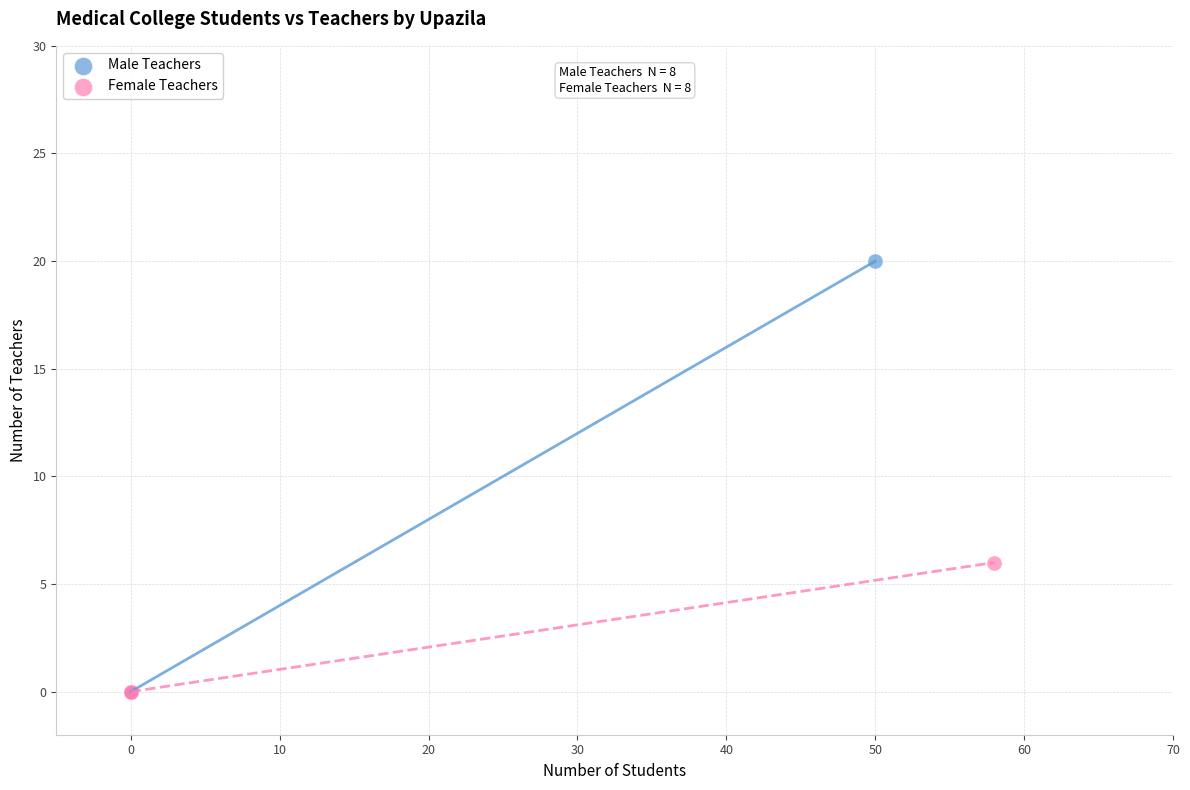

What are all the series names shown in the legend?

Male Teachers, Female Teachers